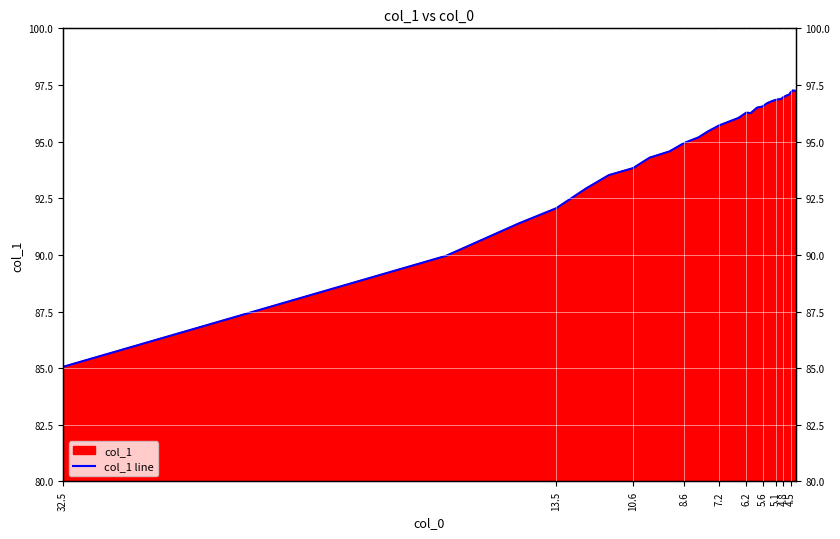

What is the difference between the second highest and minimum values?

12.2